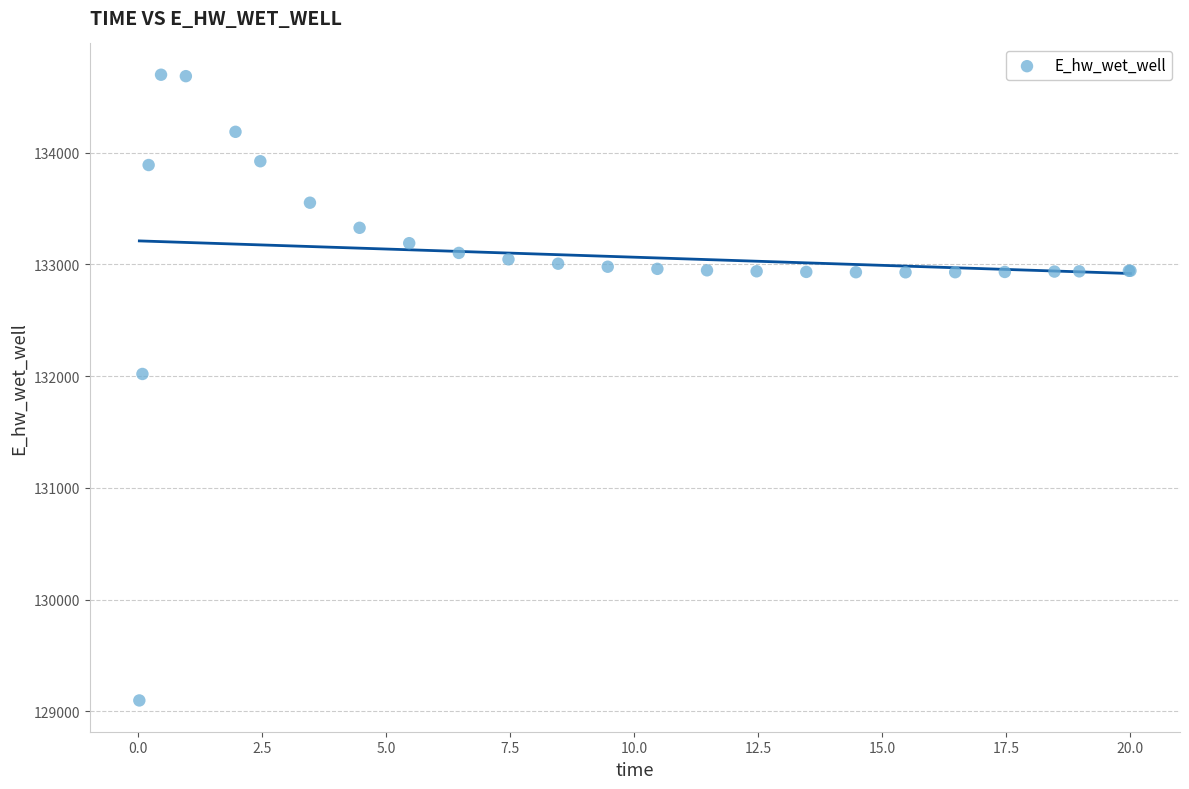

What Y value in the scatter plot is closest to 131897?

132019.8